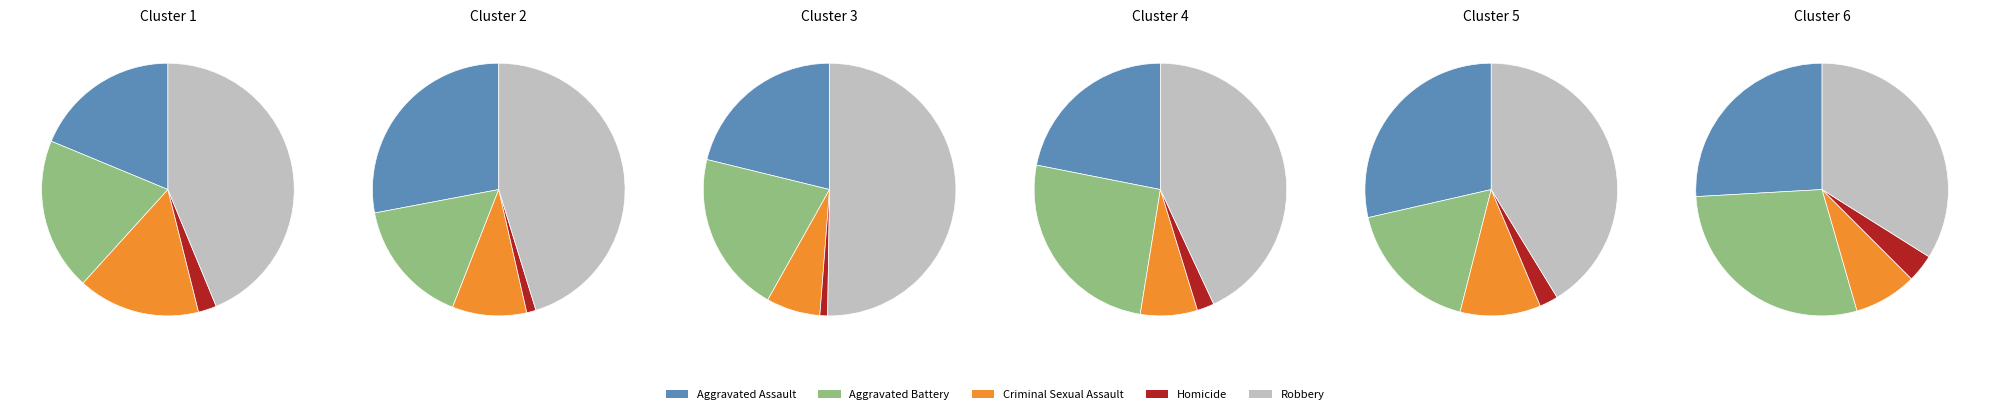

Is there a majority slice in this chart?

No